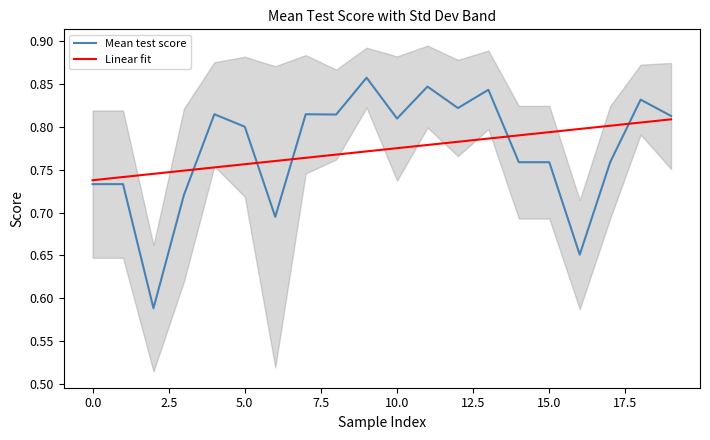

At which category is the sum across all series the highest?

18